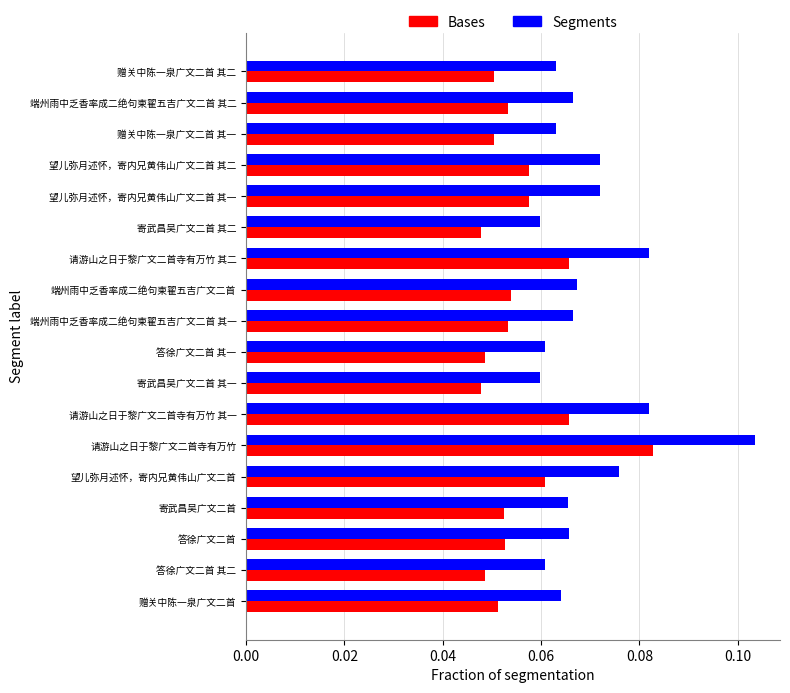

What are all the series names shown in the legend?

Bases, Segments